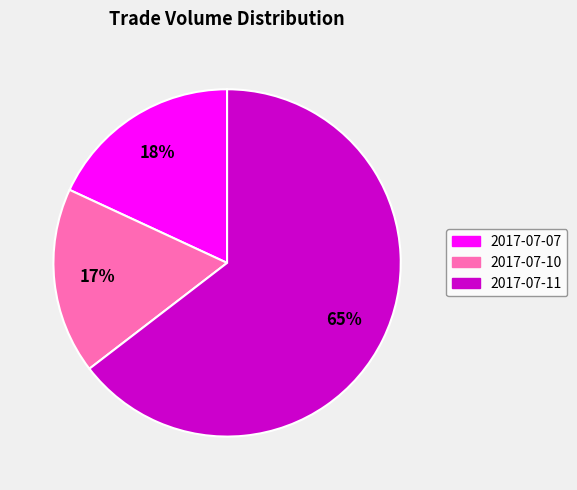

Which slice is the largest?

2017-07-11